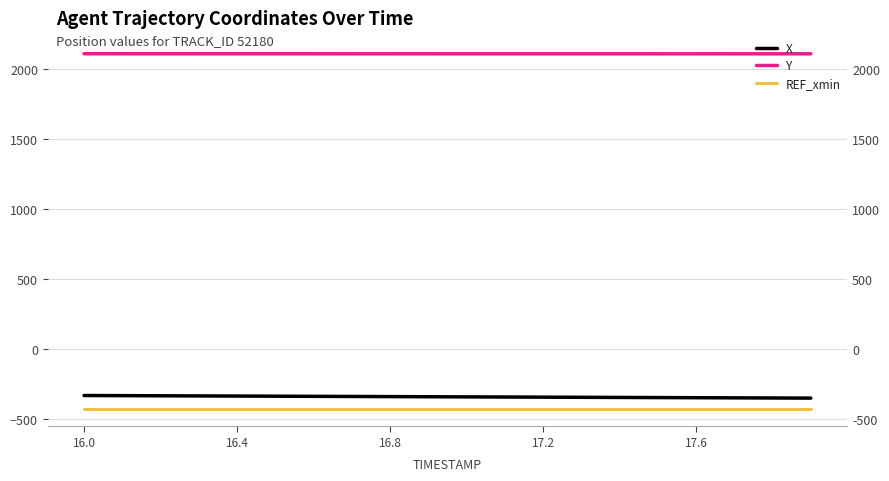

At which label does X first exceed -342?

16.0